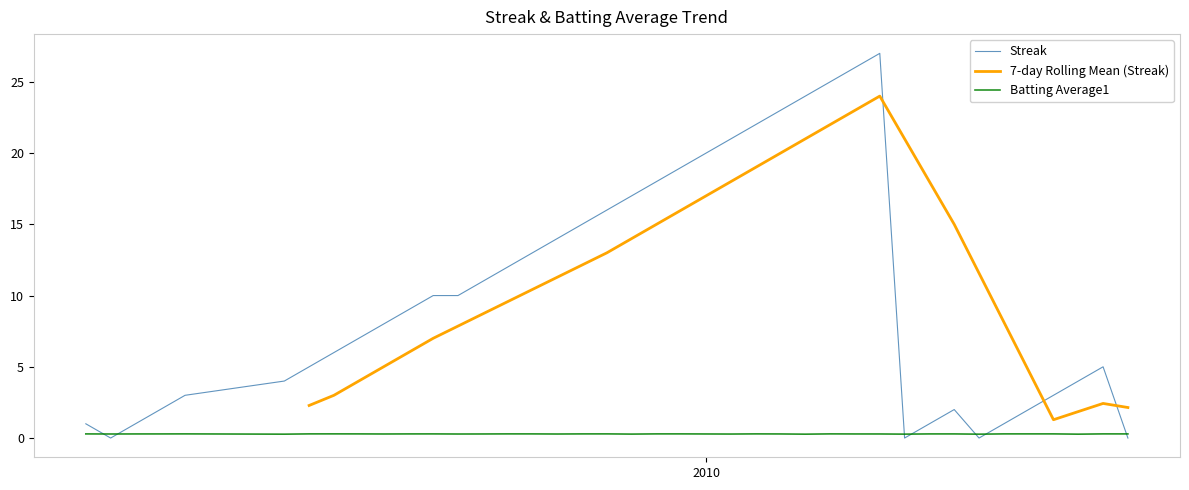

What is the average value of the Batting Average1 series?

0.3